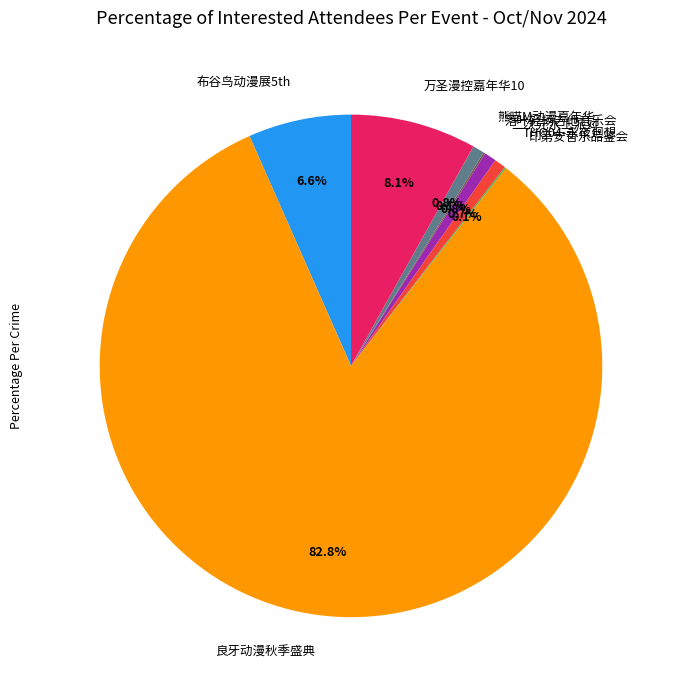

Approximately how many times larger is the value at 万圣漫控嘉年华10 compared to 熊喵M动漫嘉年华?

10.7